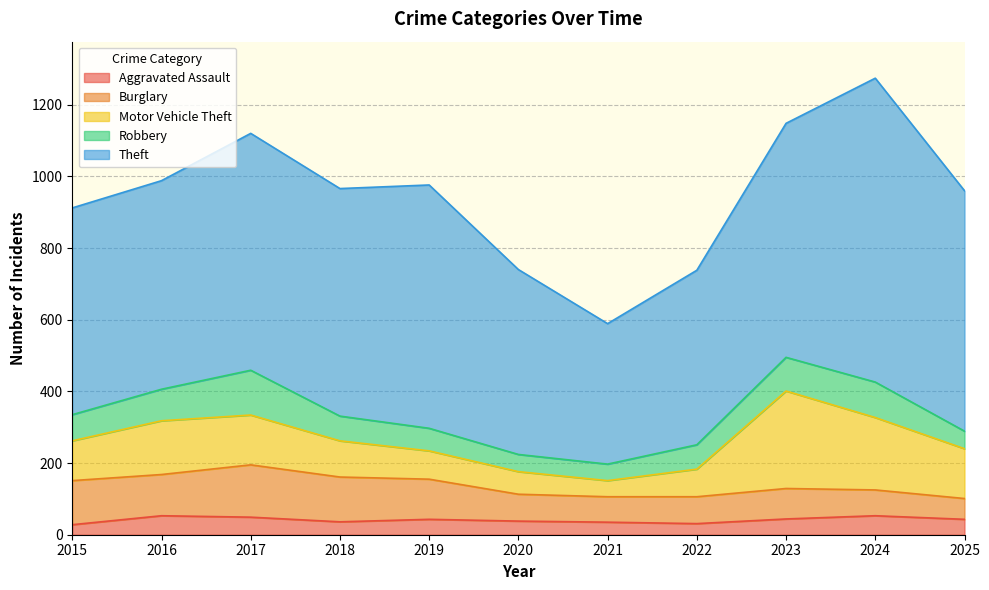

Does the chart have visible grid lines?

Yes